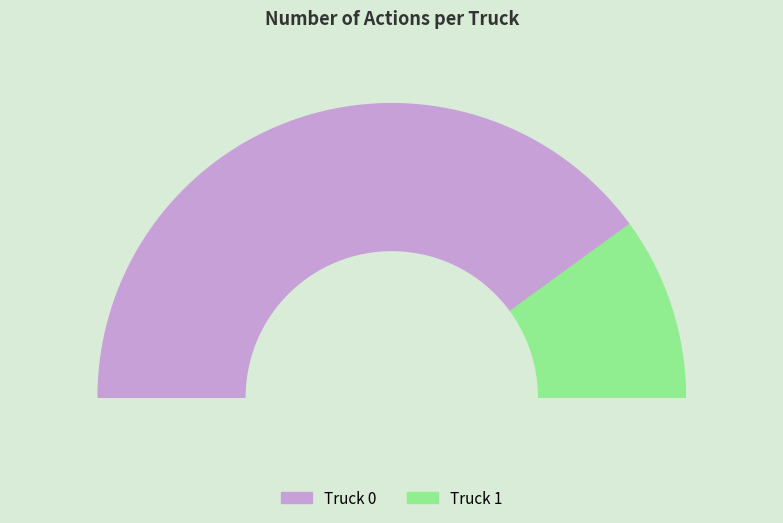

To the nearest percent, what is the difference between the largest and smallest slice percentages?

60%